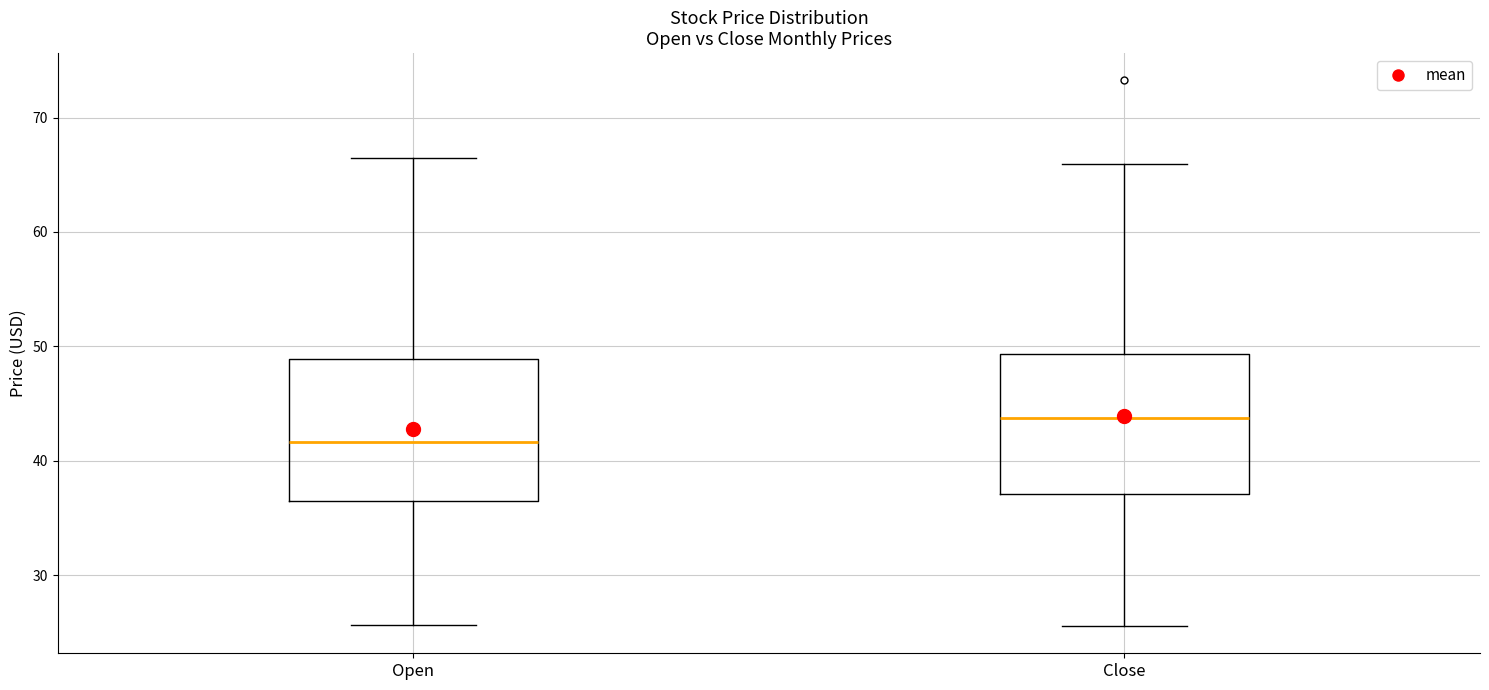

Where does the upper whisker of the box for Close end on the y-axis? The values are not printed on the chart, so give them approximately, as read against the axis.

66